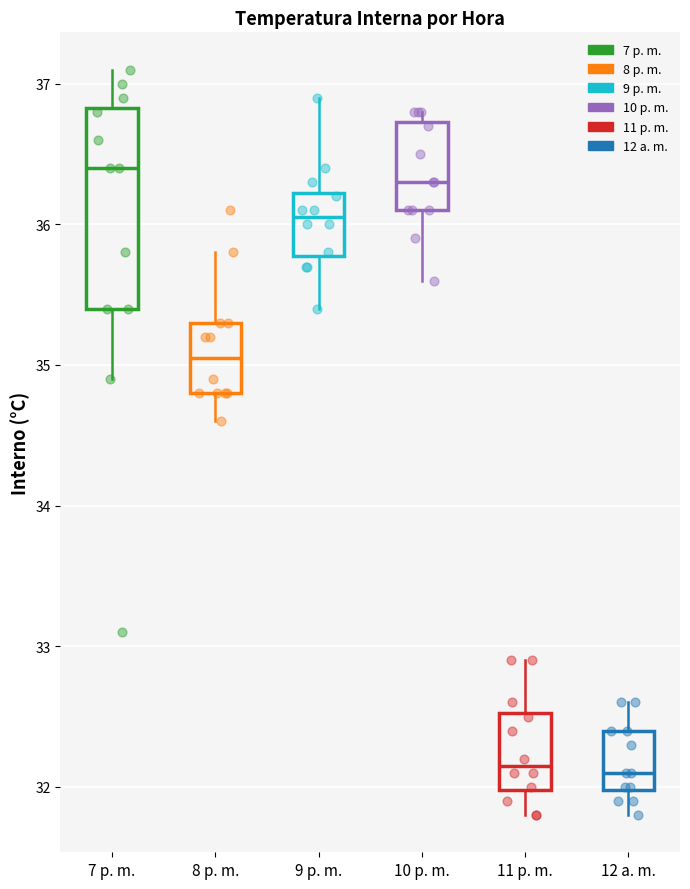

Reading left to right, read every box against the y-axis: the position of its median line, the range the box covers, and the ends of its whiskers. The values are not printed on the chart, so give them approximately, as read against the axis.

7 p. m.: median 36.4, box 35.4 to 36.8, whiskers 34.9 to 37.1
8 p. m.: median 35.1, box 34.8 to 35.3, whiskers 34.6 to 35.8
9 p. m.: median 36.1, box 35.8 to 36.2, whiskers 35.4 to 36.9
10 p. m.: median 36.3, box 36.1 to 36.7, whiskers 35.6 to 36.8
11 p. m.: median 32.2, box 32.0 to 32.5, whiskers 31.8 to 32.9
12 a. m.: median 32.1, box 32.0 to 32.4, whiskers 31.8 to 32.6